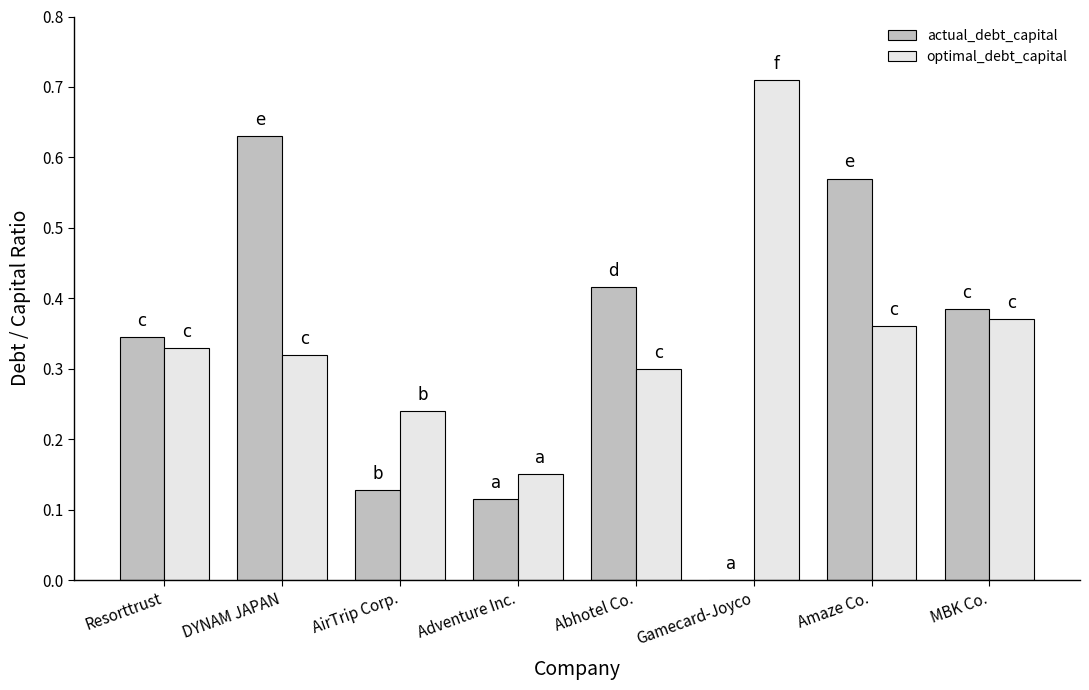

What is the sum of all actual_debt_capital values?

2.6